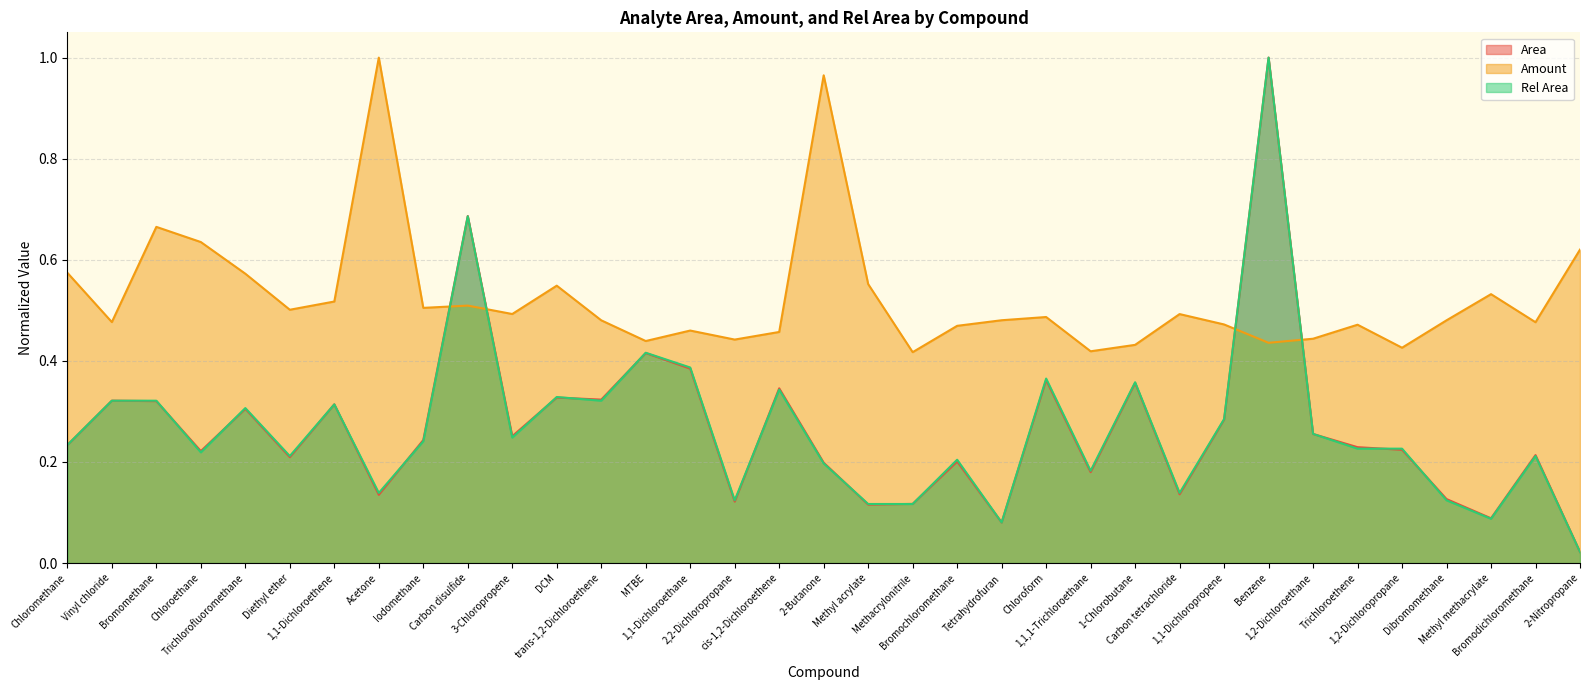

What is the total value across all series at 1,1-Dichloroethane?

1.2